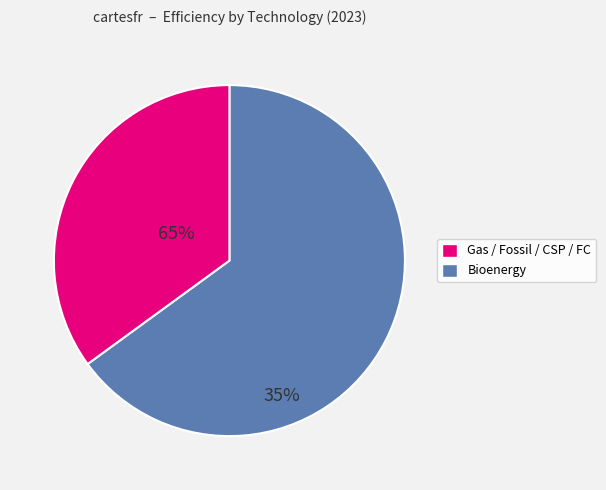

Rank the categories by value from lowest to highest.

Bioenergy, Gas / Fossil / CSP / FC